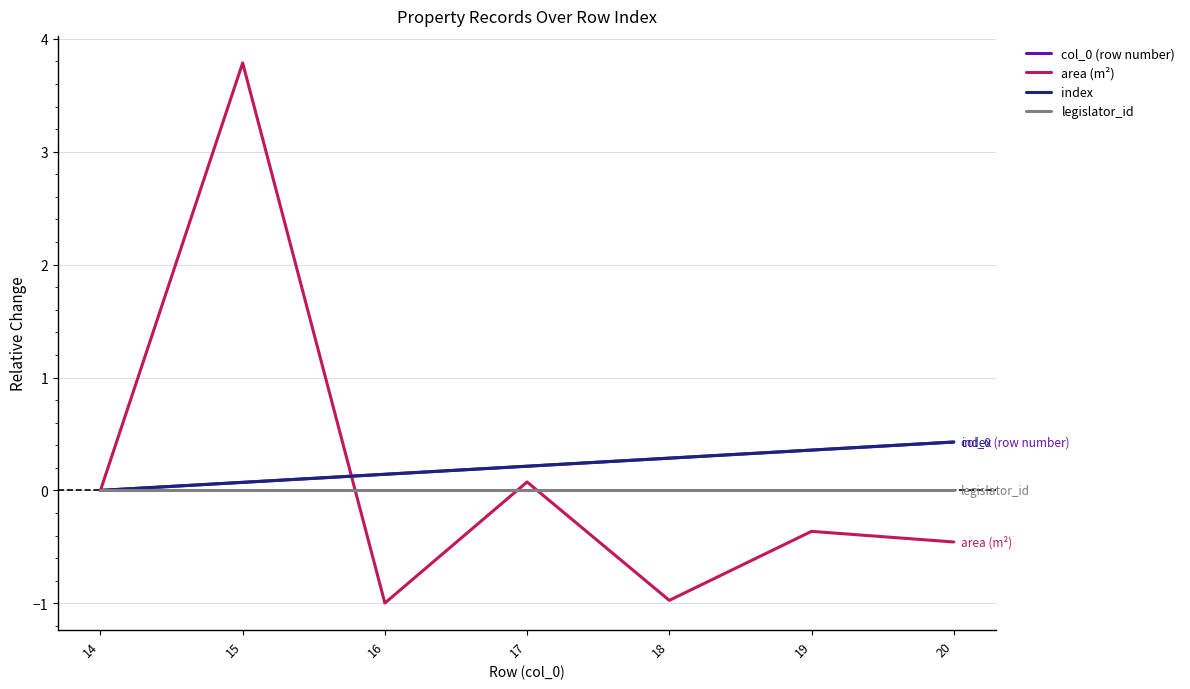

At how many categories does at least one series exceed 1?

1